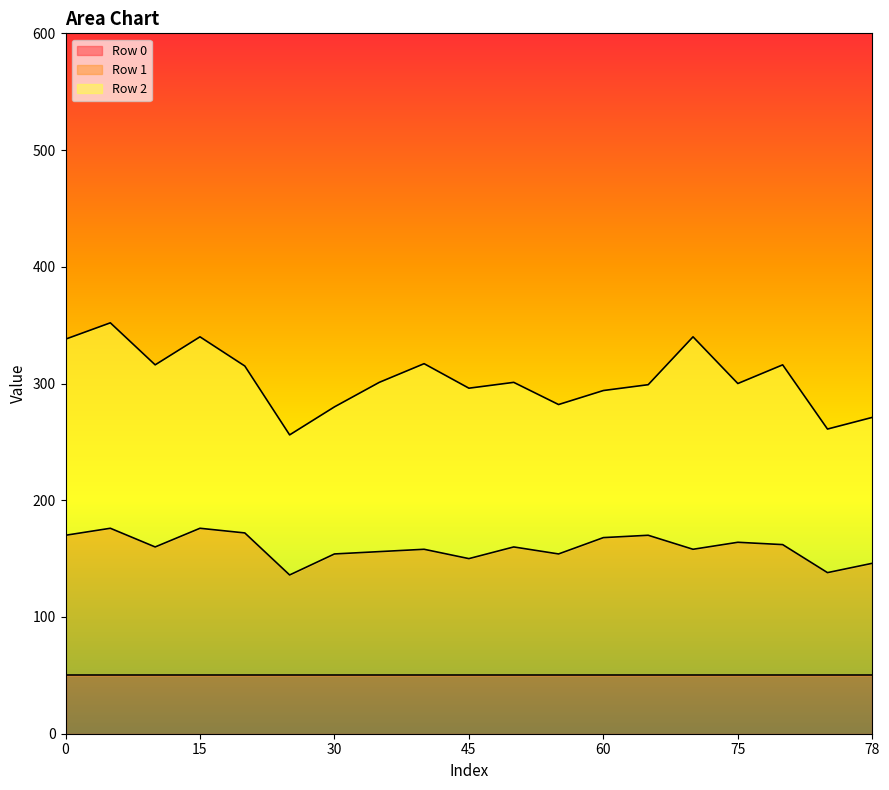

What is the maximum value shown in the chart?

352